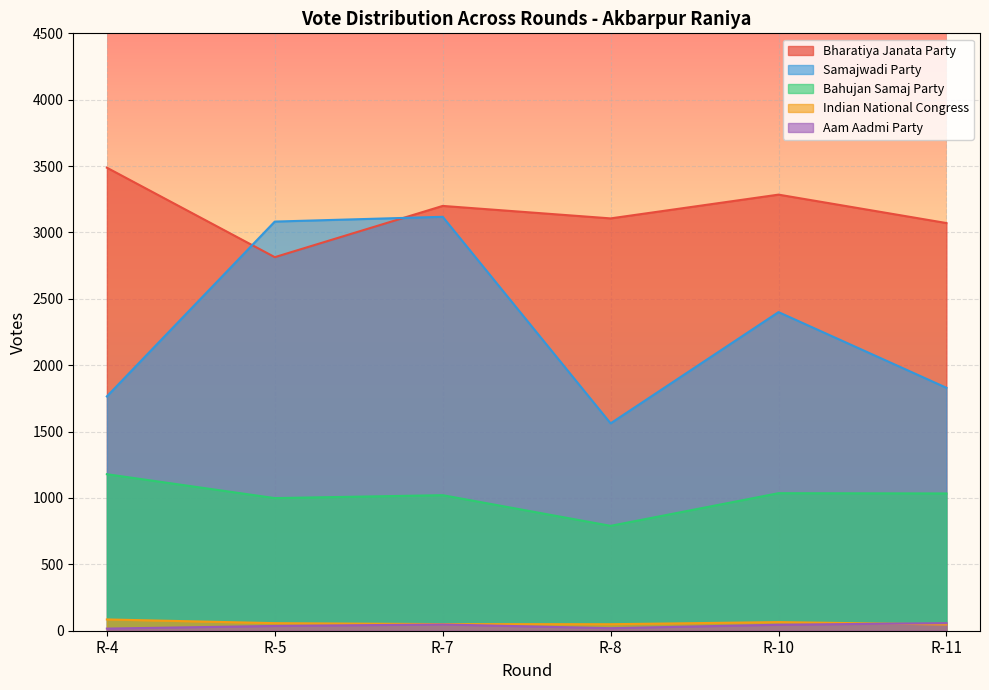

What is the difference between the highest and lowest values at R-7?

3153